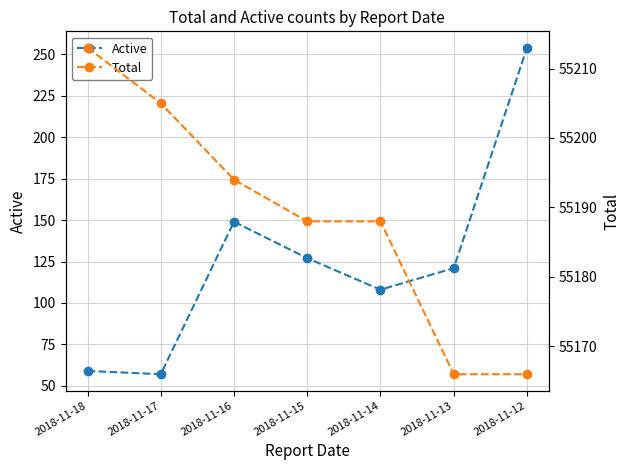

How many data points does each series have?

7